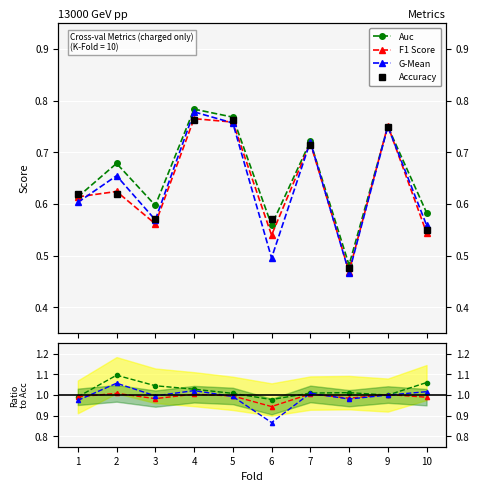

What is the total value across all series at 1?

2.4